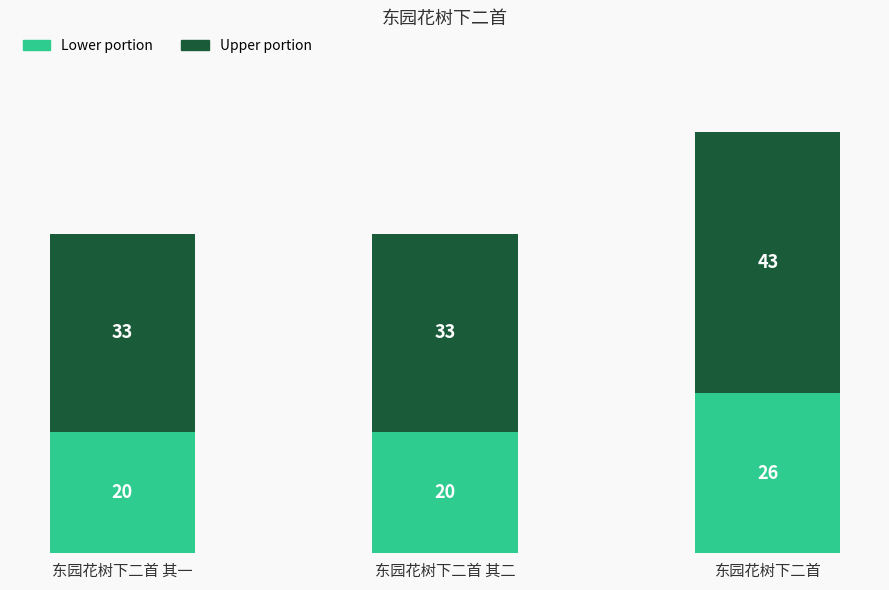

Is it true that 其二 (upper portion) equals 102652.7 at 东园花树下二首?

False